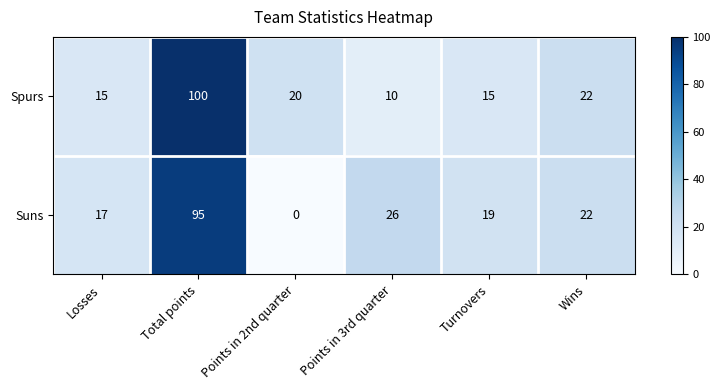

At which category does the chart reach its peak across all series?

Total points